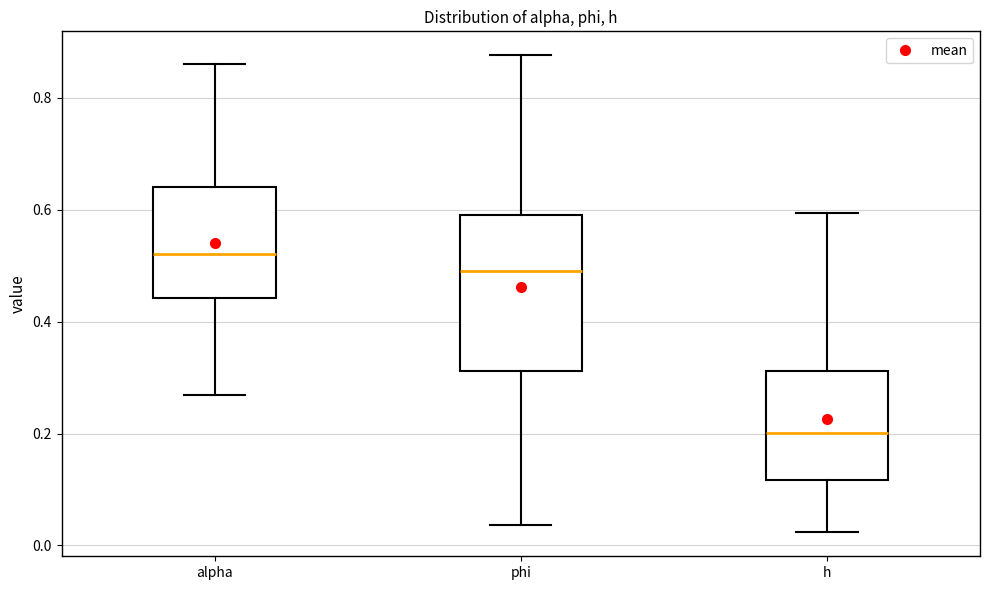

Reading left to right, transcribe this box plot: for each box, give where its median line is, the range the box spans, and where its two whiskers end, as read against the y-axis. The values are not printed on the chart, so give them approximately, as read against the axis.

alpha: median 0.52, box 0.44 to 0.64, whiskers 0.26 to 0.86
phi: median 0.50, box 0.32 to 0.58, whiskers 0.04 to 0.88
h: median 0.20, box 0.12 to 0.32, whiskers 0.02 to 0.60